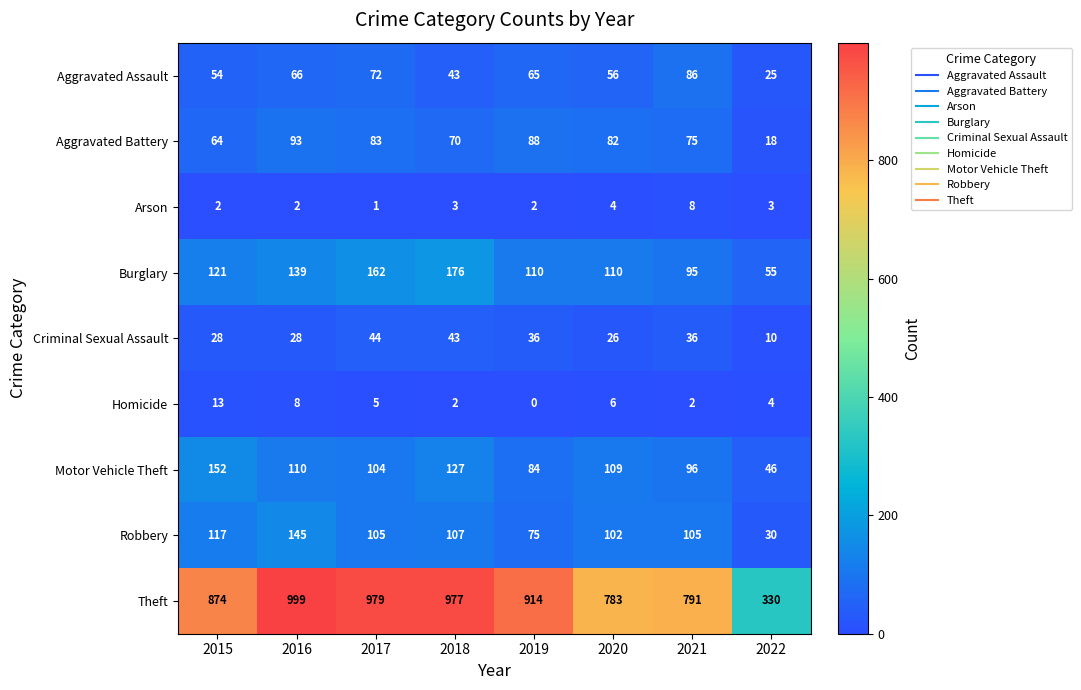

Is it true that Criminal Sexual Assault equals 44 at 2017?

True